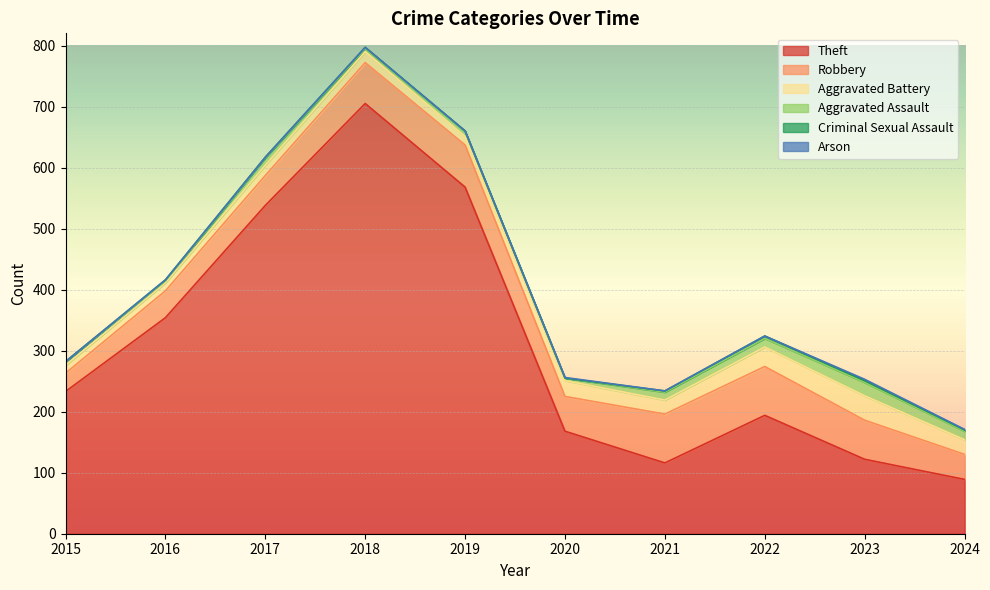

At which category is the sum across all series the highest?

2018